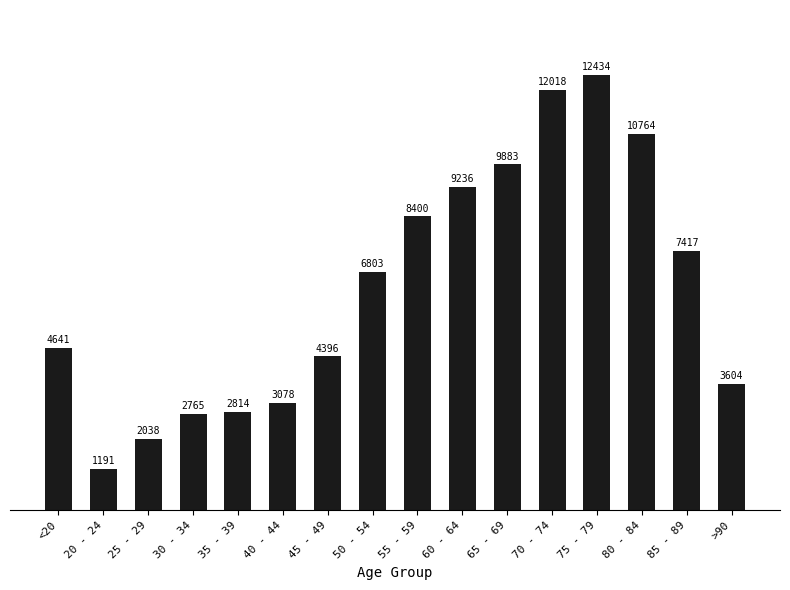

At which label is the value closest to 6812?

50 - 54